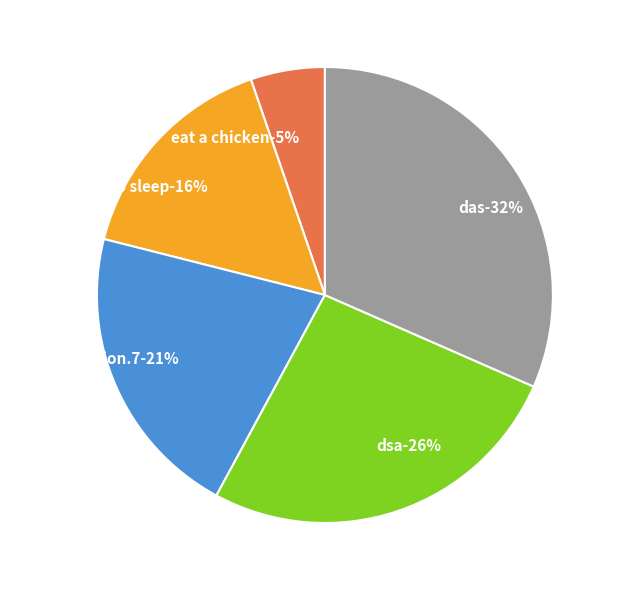

Is the sum of go to sleep and documentation.7 greater than half?

No